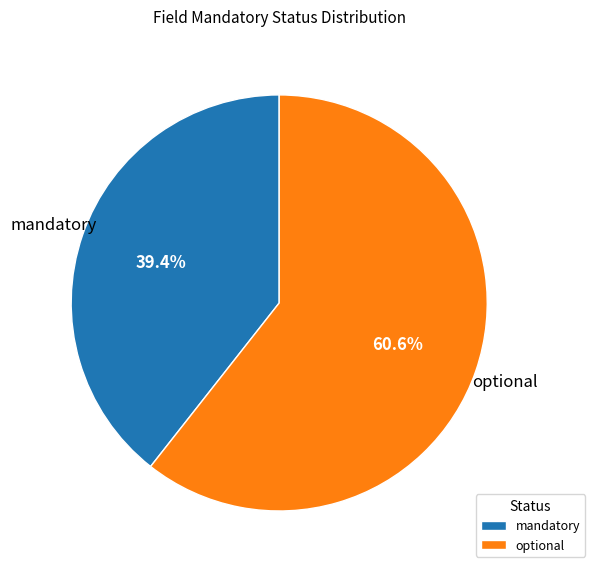

Is the sum of mandatory and optional greater than half?

Yes